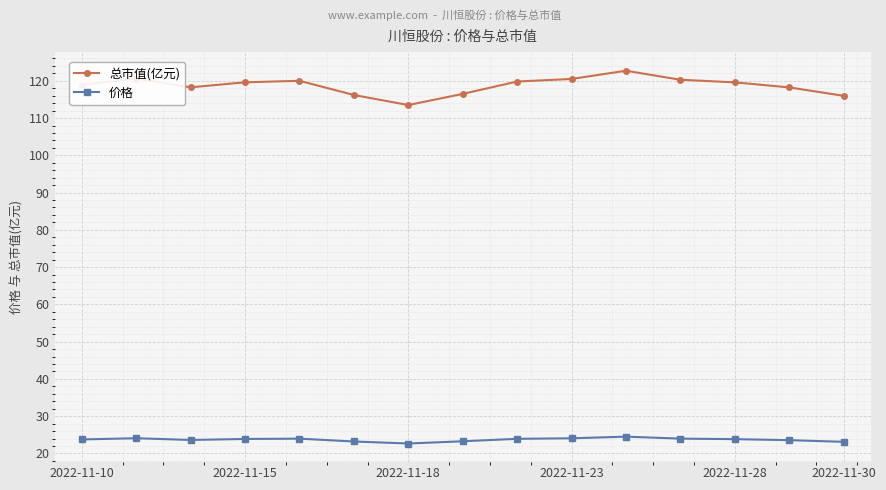

What is the difference between the maximum and minimum values in the 价格 series?

1.8